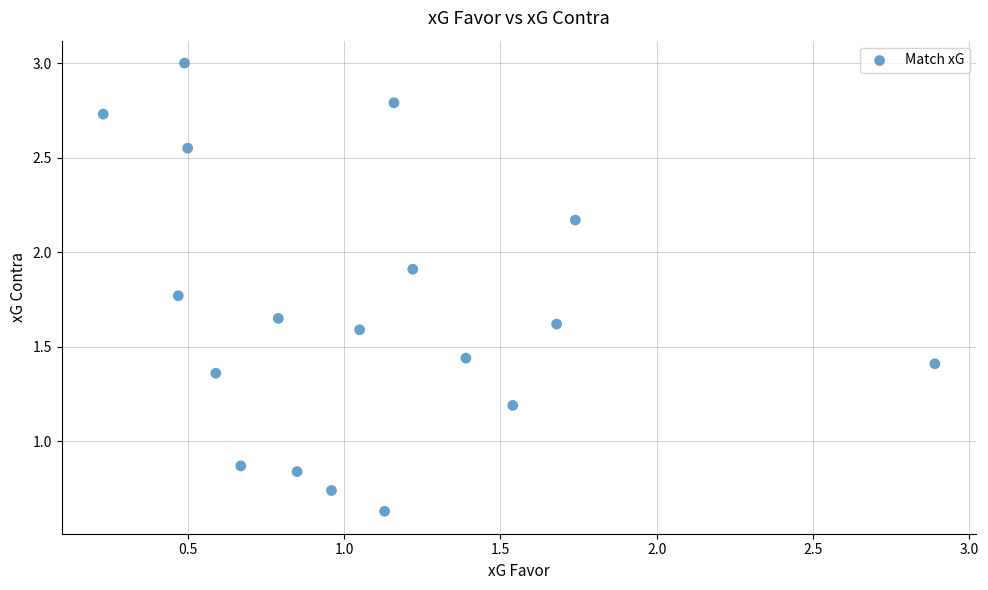

What is the range of Y values (max minus min)?

2.4